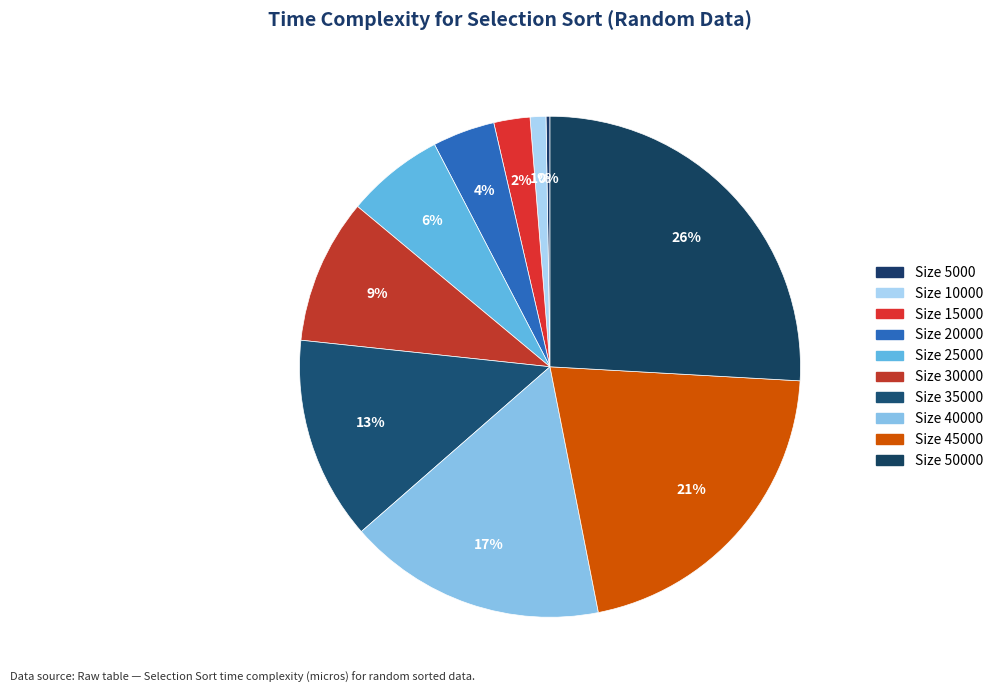

Which category has the biggest portion of the pie?

50000